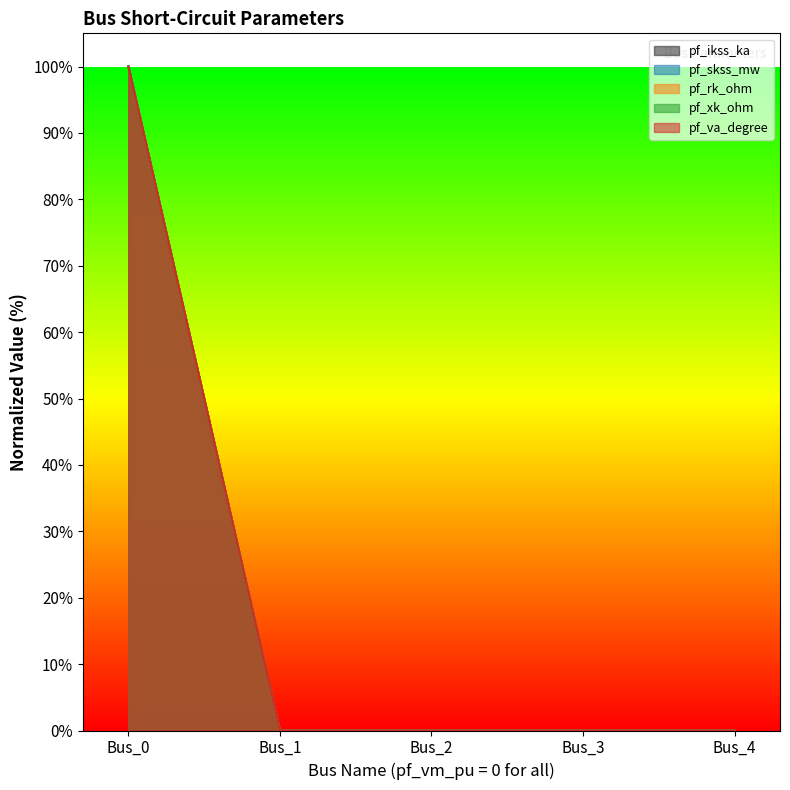

What is the sum of the pf_rk_ohm values at Bus_1 and Bus_0?

100